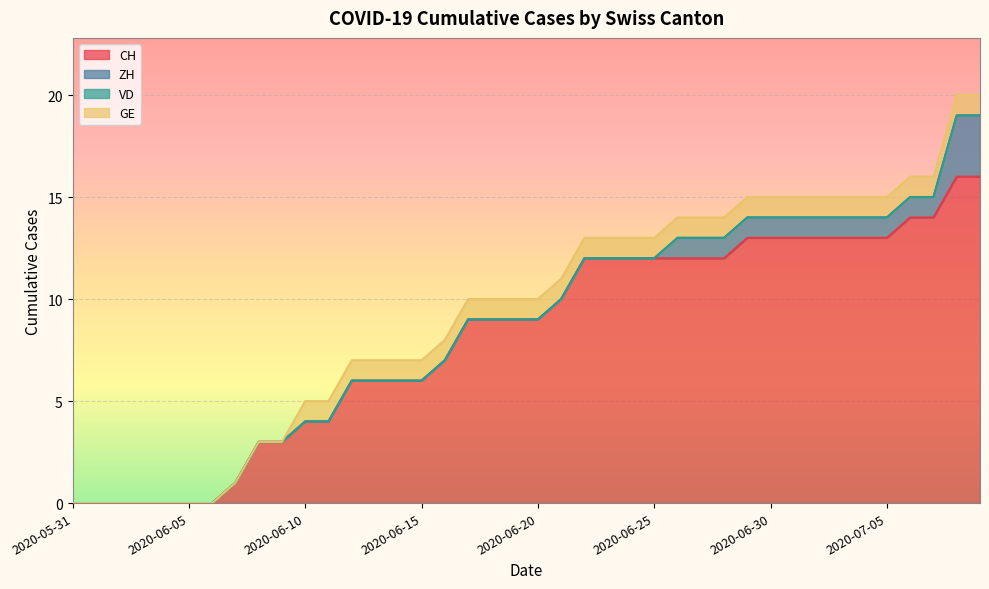

Which category has the lowest value in the CH series?

2020-05-31